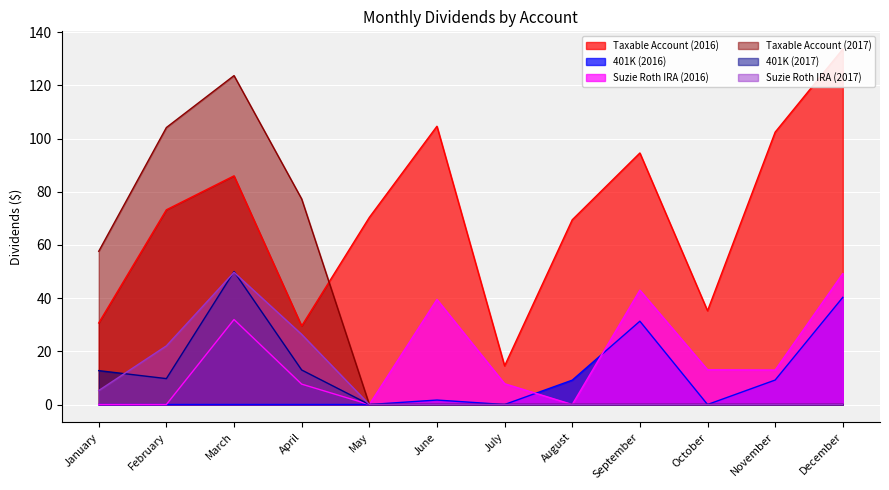

At which category is the sum across all series the highest?

March